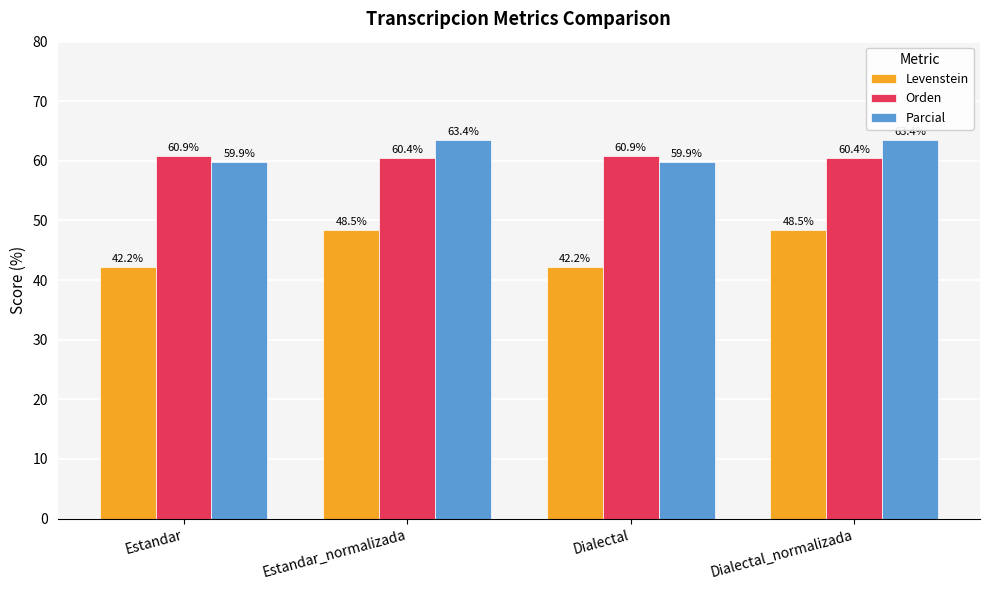

What is the label of the 2nd bar from the right?

Dialectal